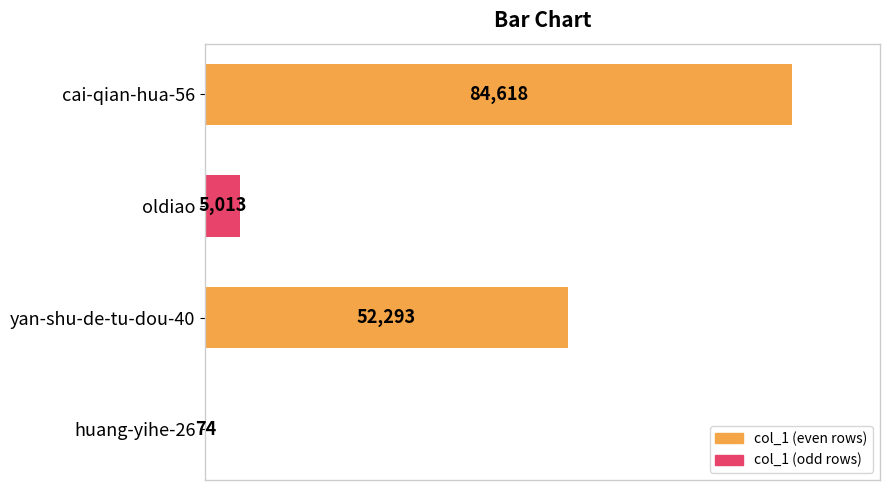

Are the bars horizontal?

Yes